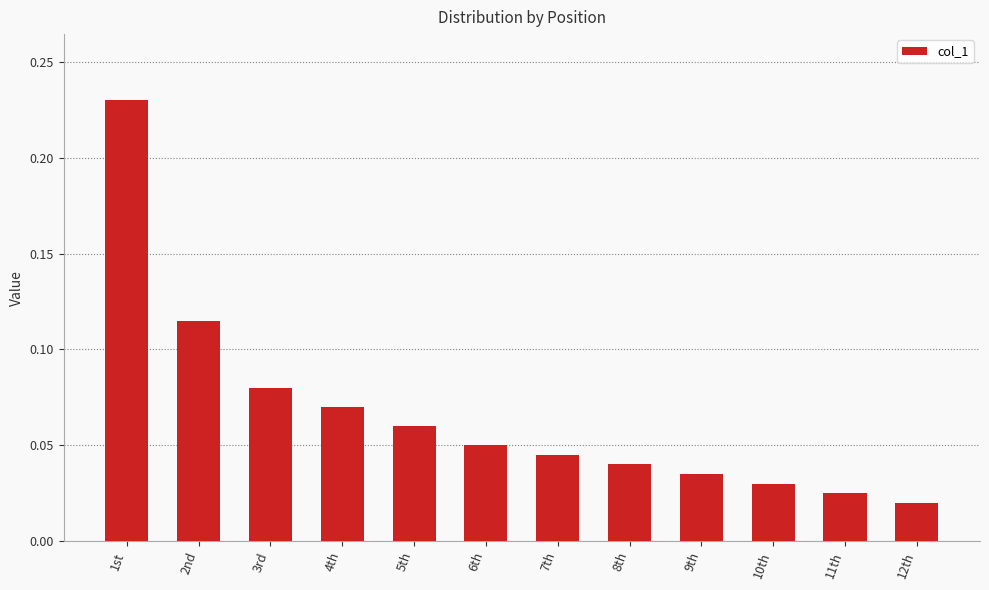

Rank the categories by value from lowest to highest.

12th, 11th, 10th, 9th, 8th, 7th, 6th, 5th, 4th, 3rd, 2nd, 1st